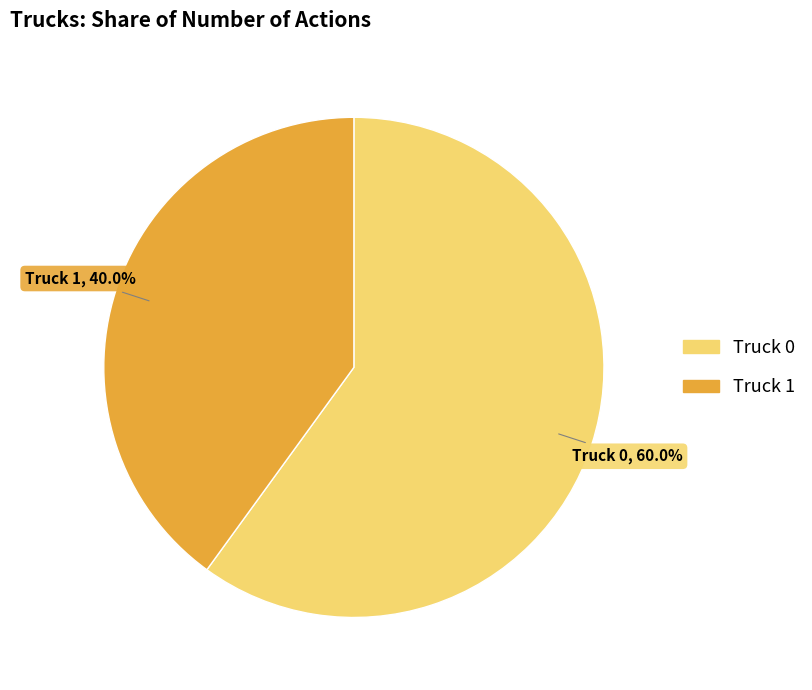

How many segments does this pie chart have?

2